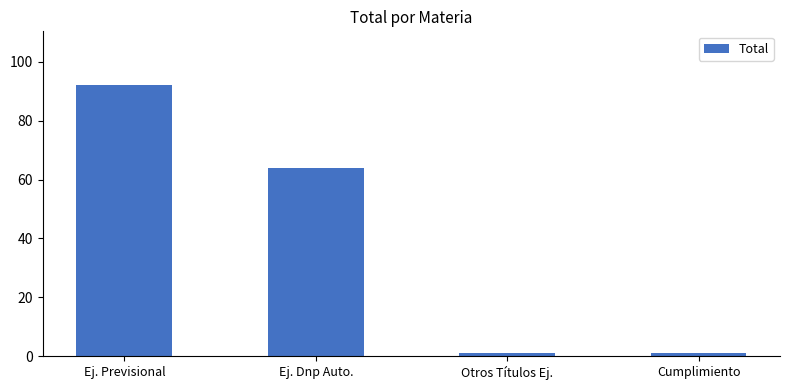

Reading left to right, what are all the values shown in this chart?

Ej. Previsional=92	Ej. Dnp Auto.=64	Otros Títulos Ej.=1	Cumplimiento=1